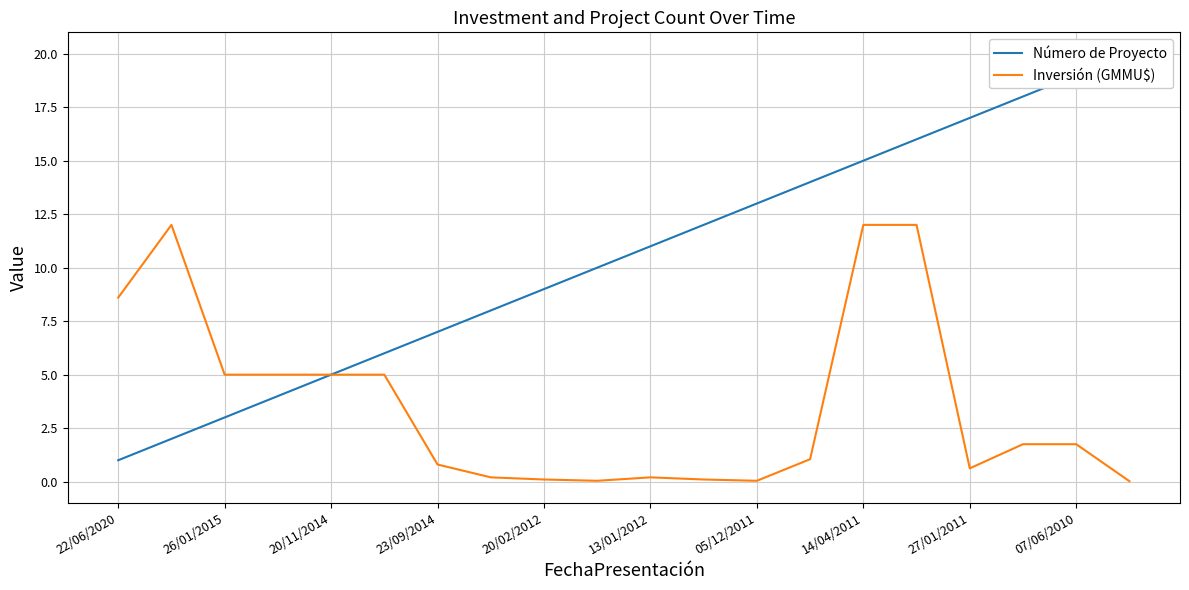

Is it true that Inversión (GMMU$) equals 5.0 at 20/11/2014?

True